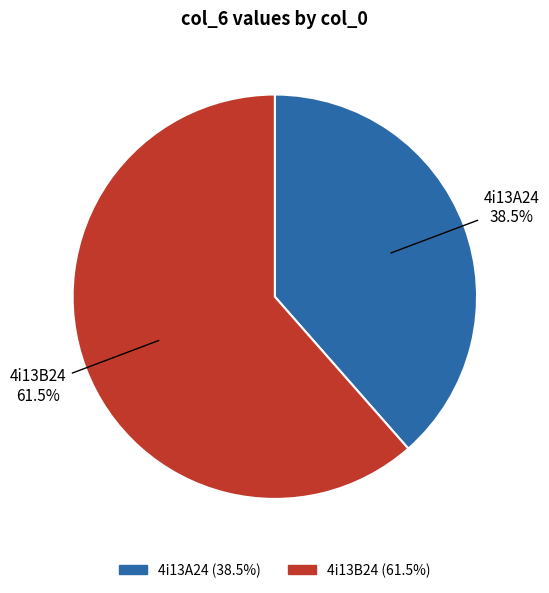

How many segments does this pie chart have?

2